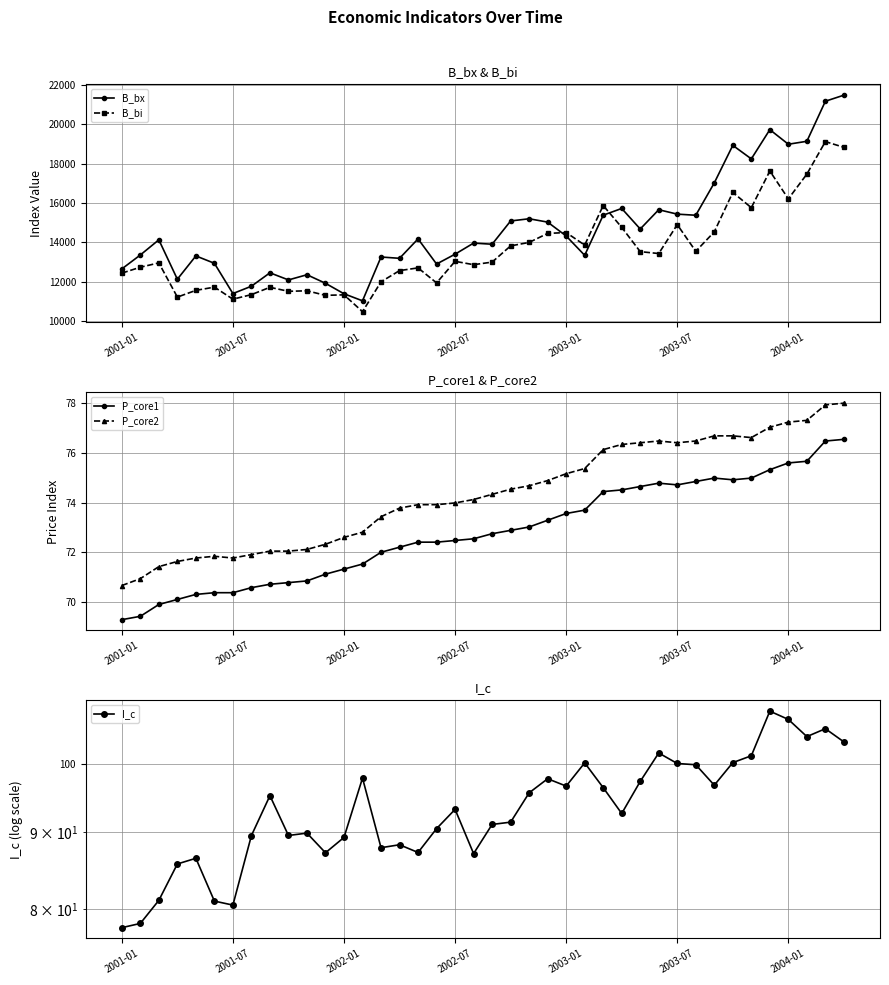

The value of B_bx at 2001-01 is 8341.1. True or false?

False